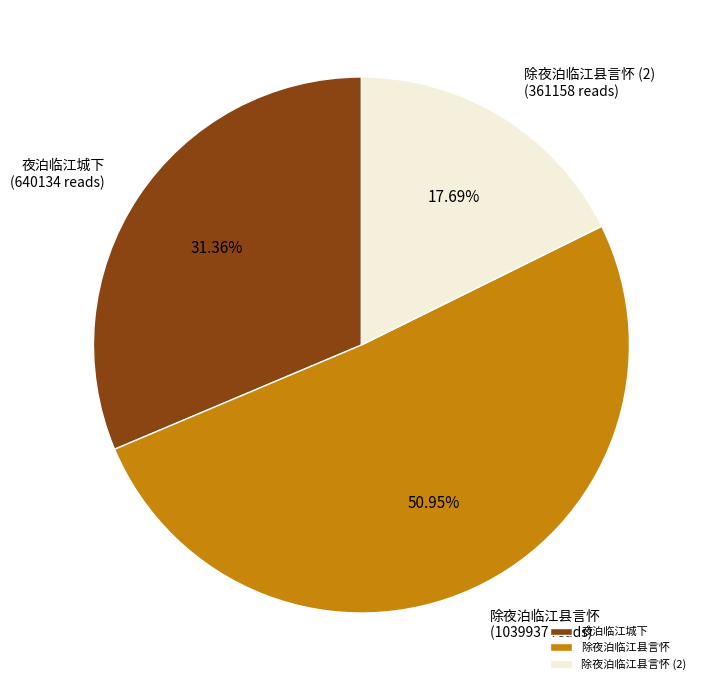

To the nearest percent, what portion does 除夜泊临江县言怀 represent?

51%